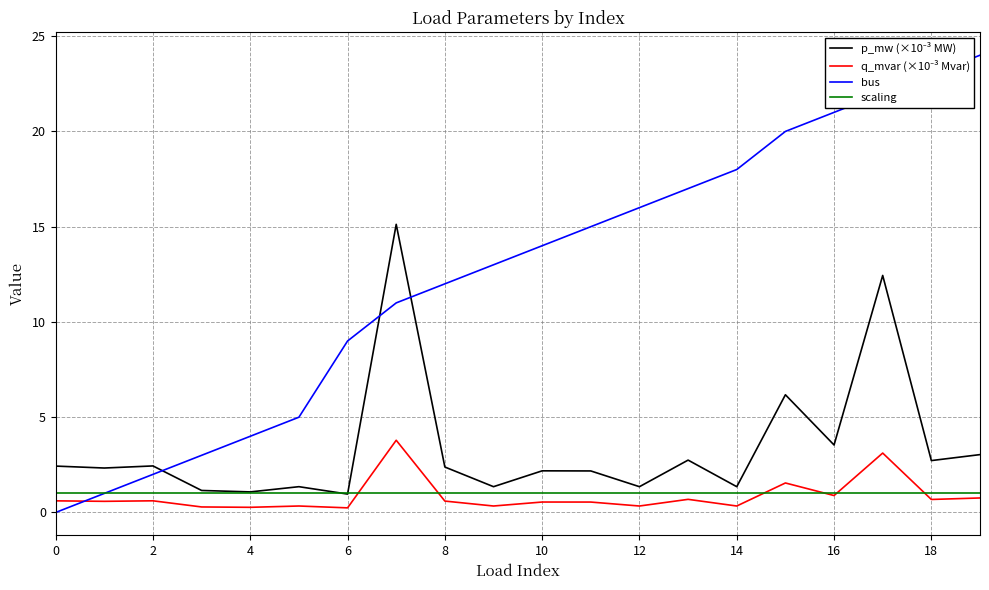

Which series has the largest range (max minus min)?

bus